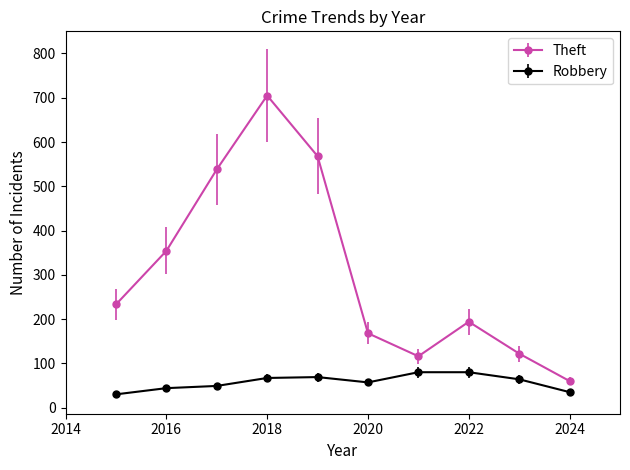

True or false: Theft has more than 1 points higher than both neighbors.

True